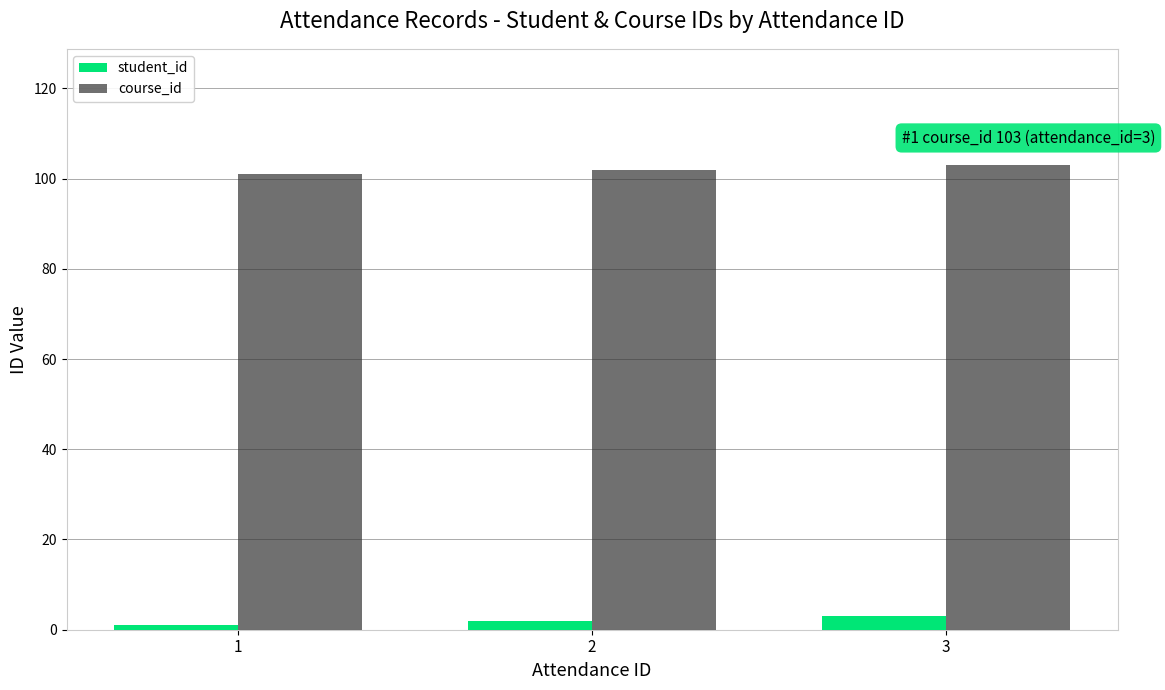

What is the greatest value displayed?

103